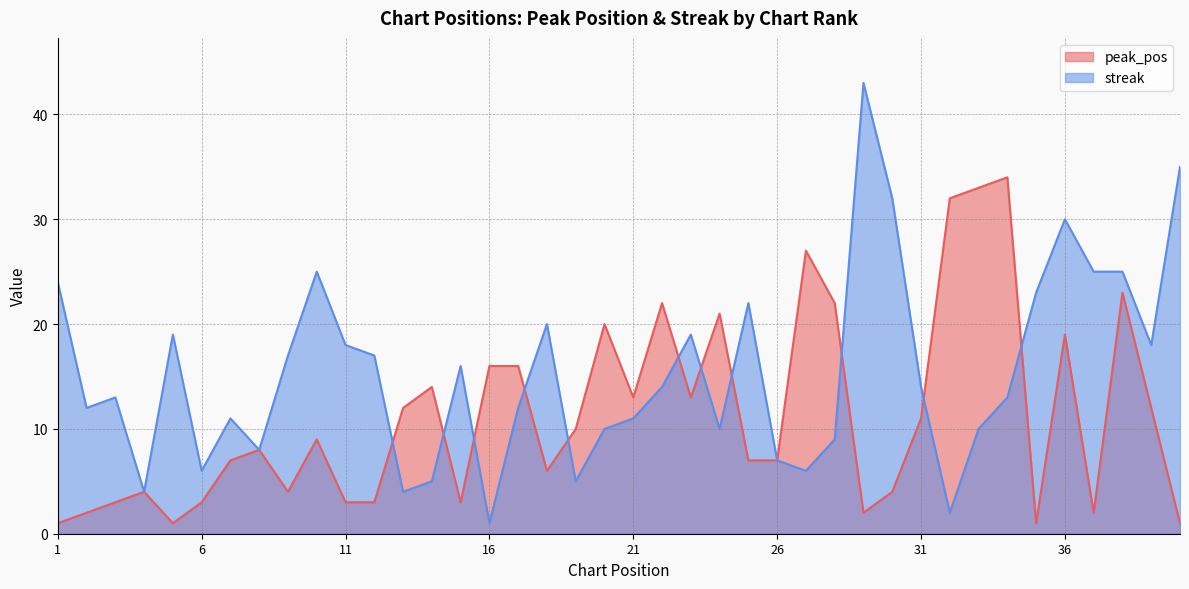

How many intersections are there between streak and peak_pos?

11